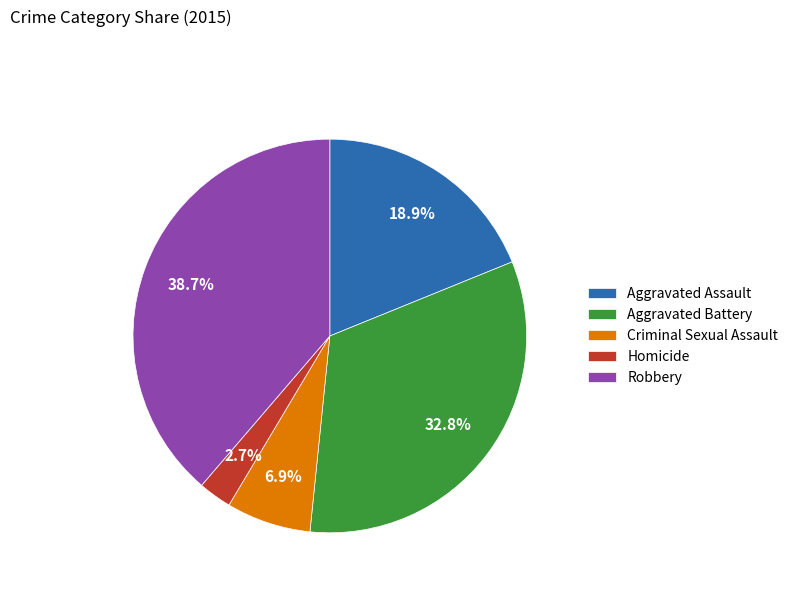

What percentage is the Robbery slice, to the nearest percent?

39%